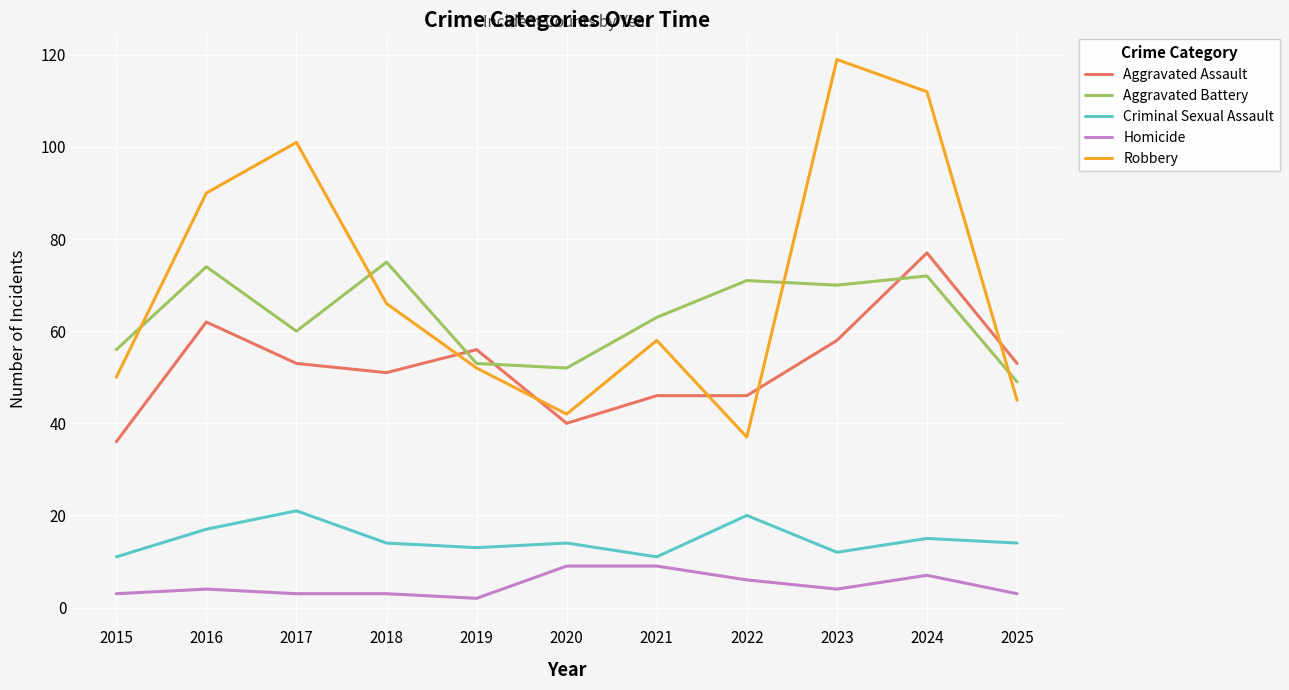

Read the Criminal Sexual Assault value at 2017, to the nearest 10.

20